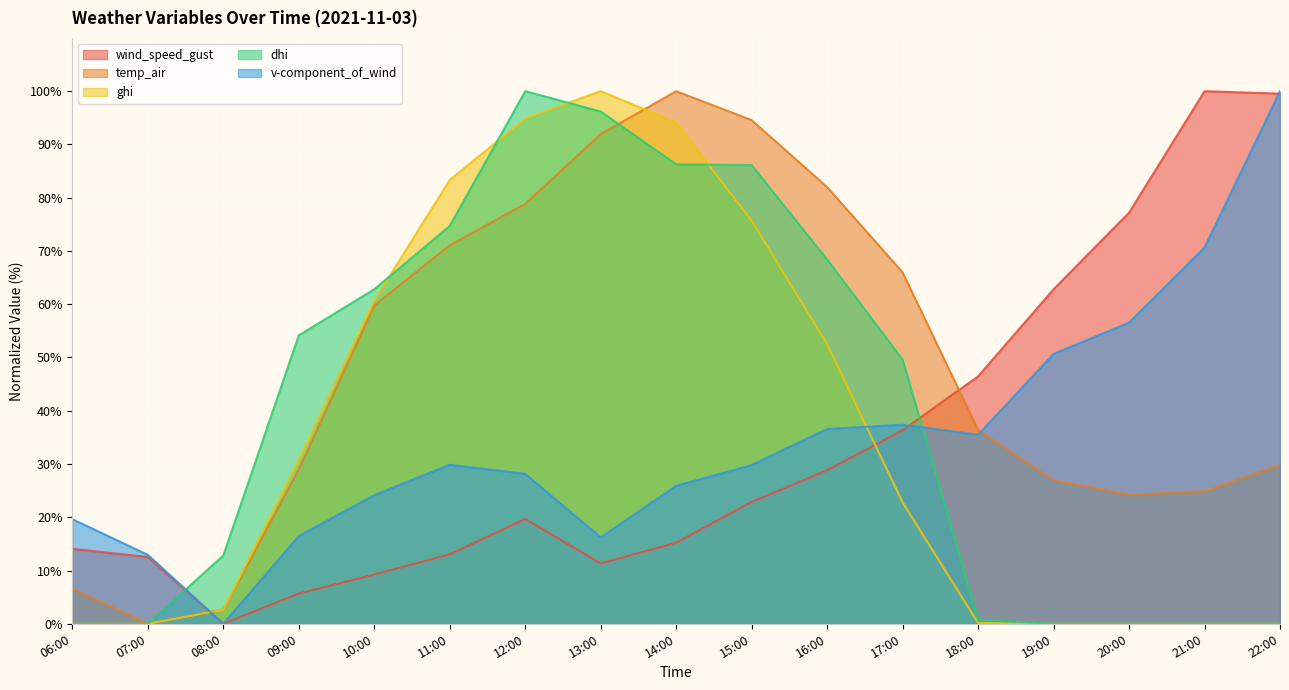

What is the label of the 4th point from the left?

09:00